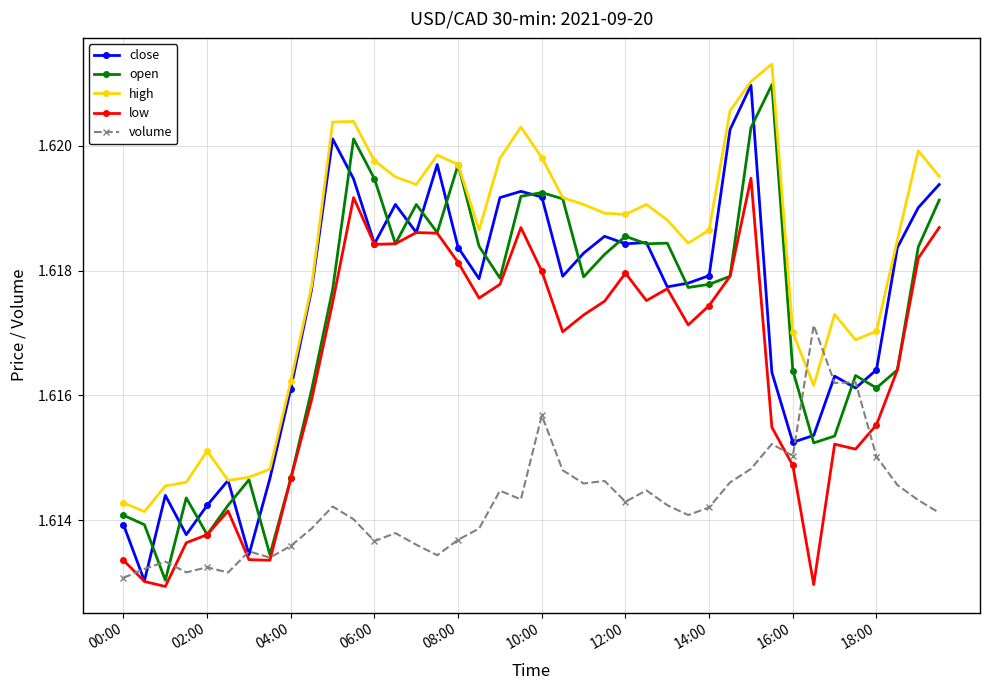

Count the high values in the range 1 to 2.

40